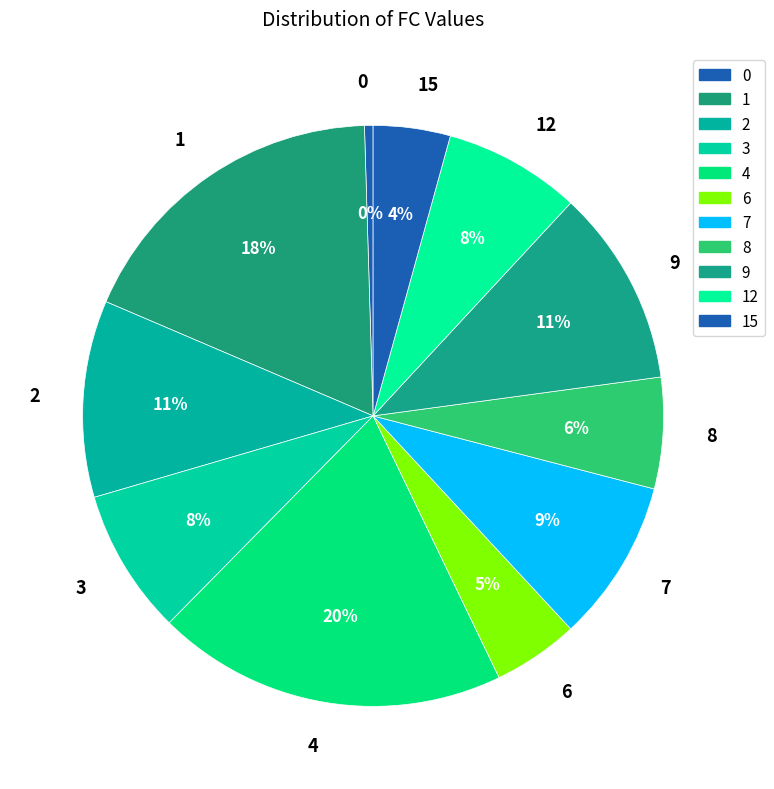

Is there a majority slice in this chart?

No